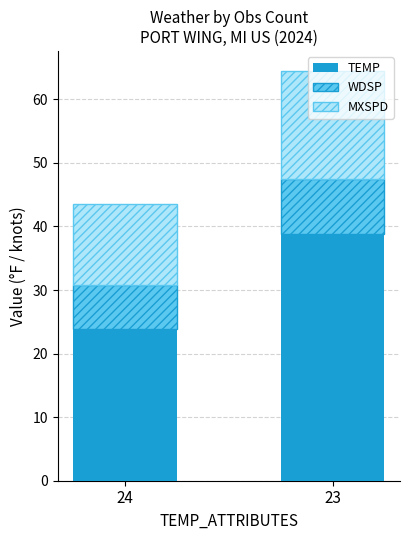

The value of TEMP at 24 is 23.8. True or false?

True